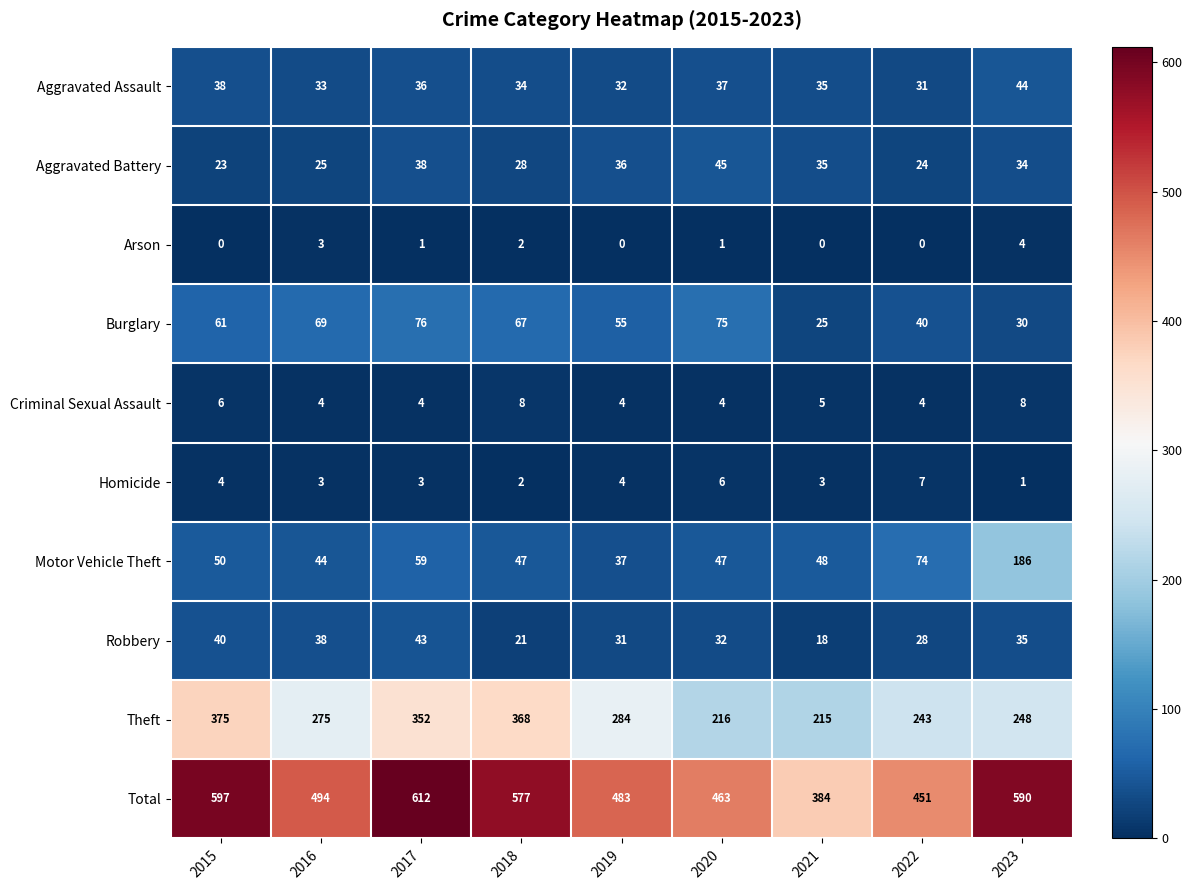

What is the maximum value shown in the chart?

612